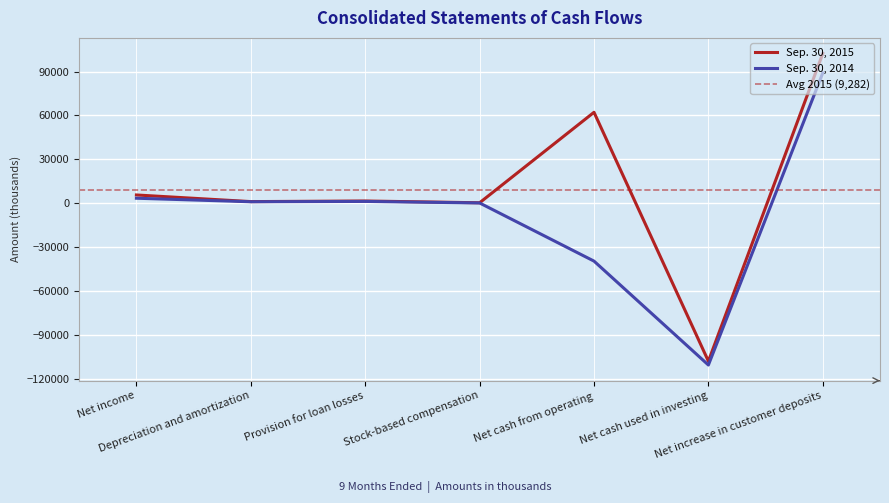

What is the highest value of the Sep. 30, 2014 series?

89115